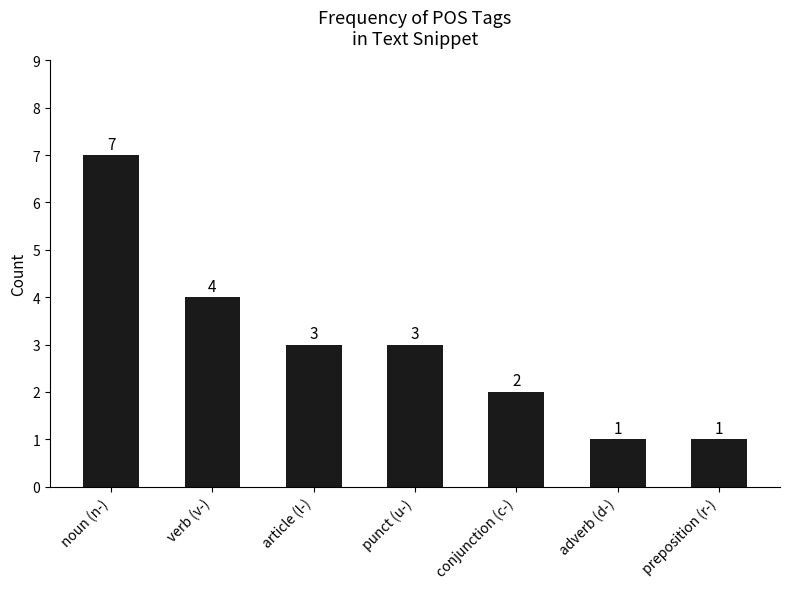

Does the chart contain stacked bars?

No